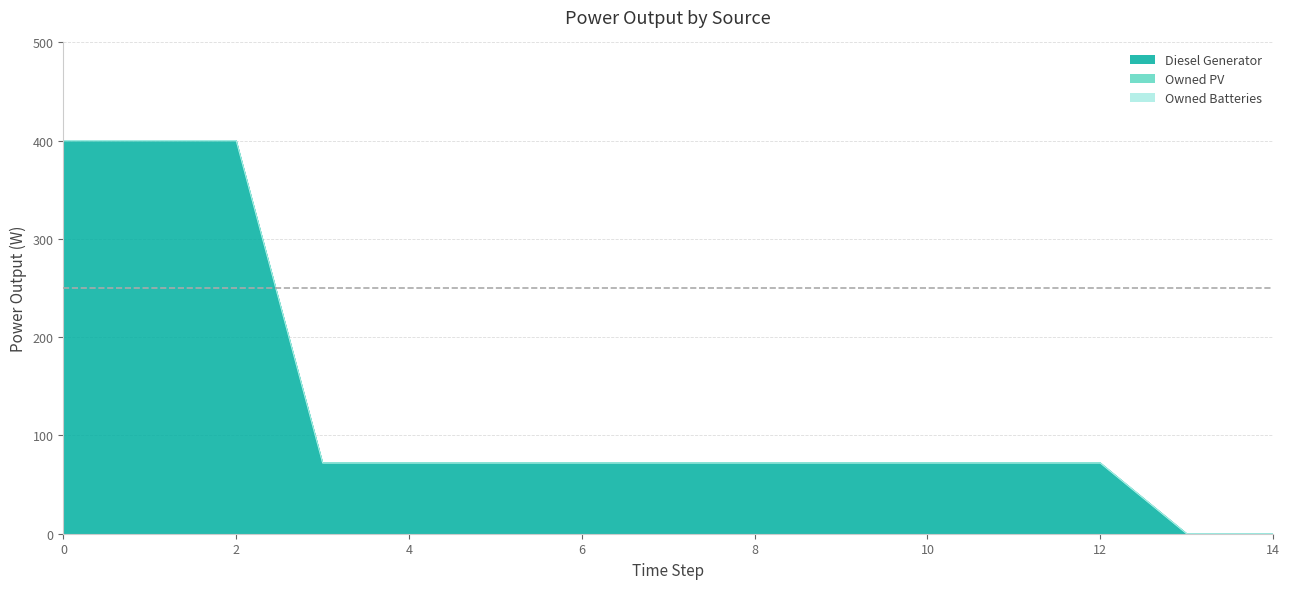

True or false: Diesel Generator has a value of 109 at 6.

False